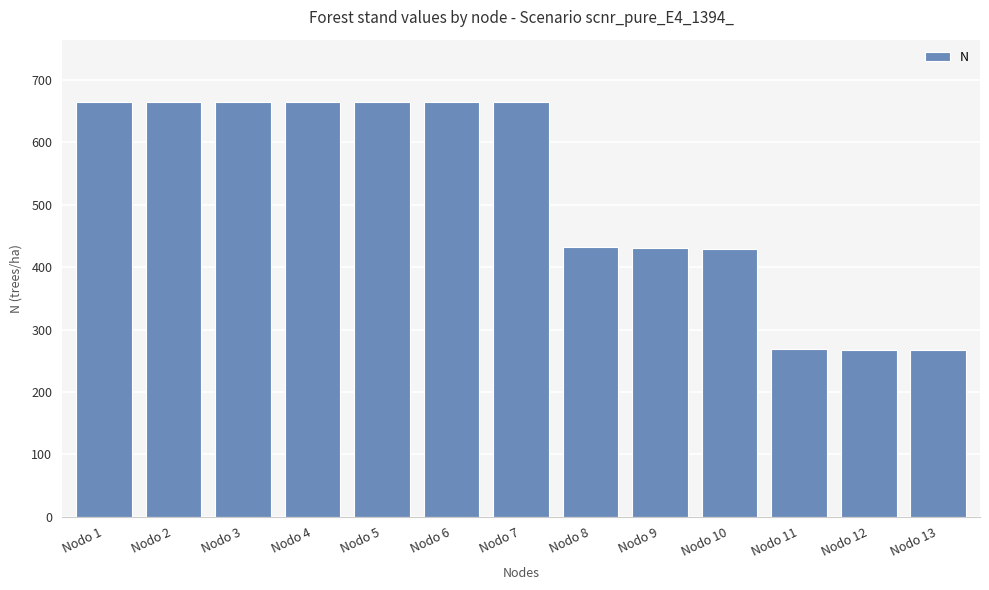

The value at Nodo 13 is 453.0. True or false?

False